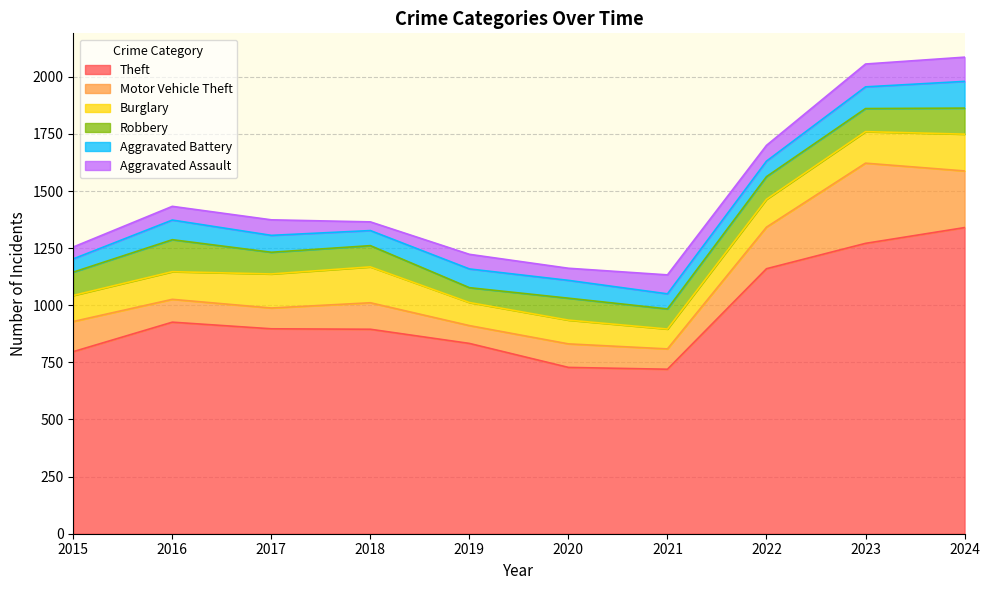

At which category does Aggravated Battery reach its first local valley?

2018